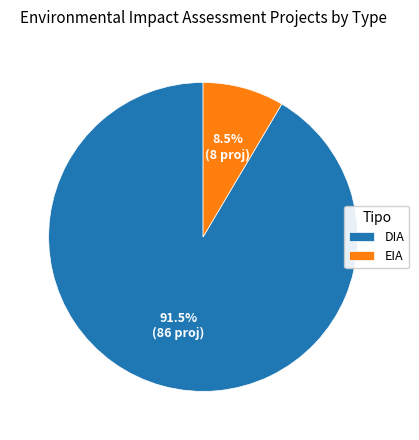

To the nearest percent, what is the combined percentage of EIA and DIA?

100%